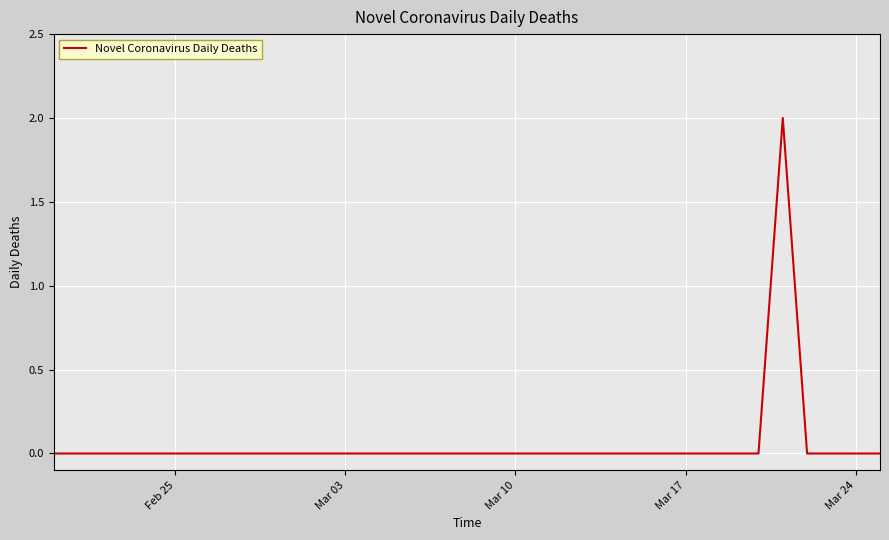

The chart shows a value of -1 at Mar 03. True or false?

False